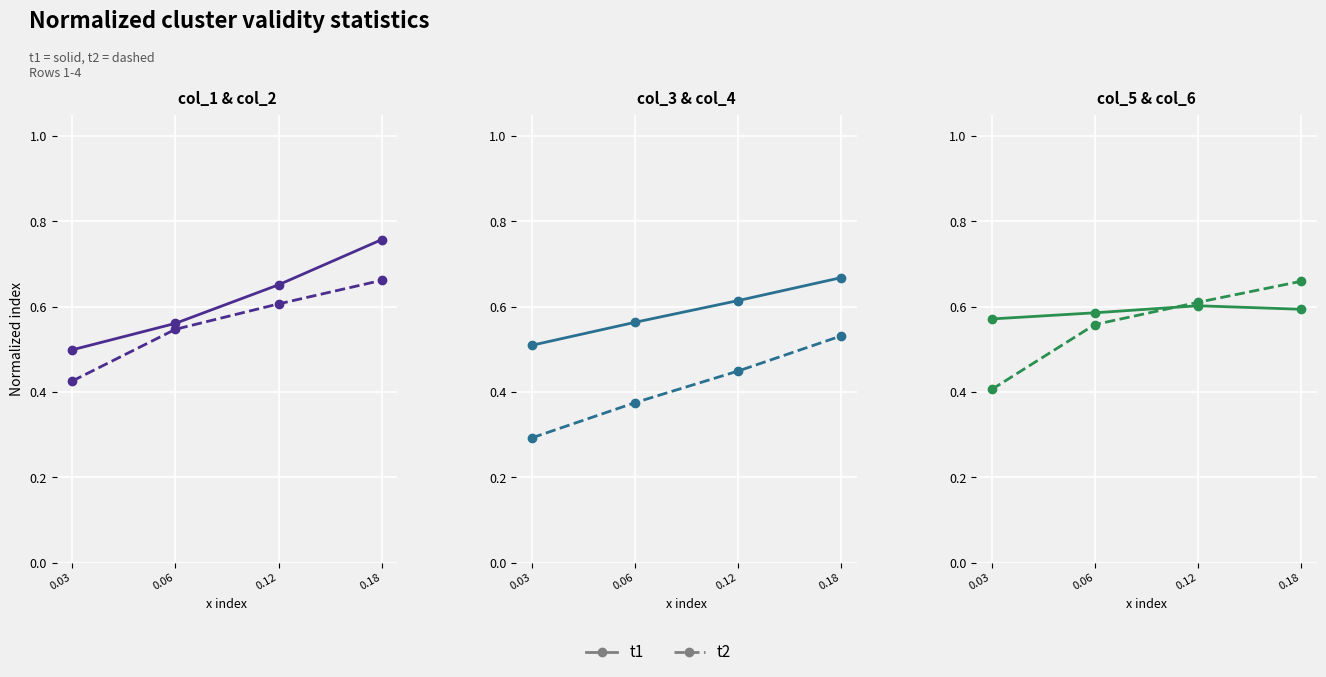

Rank the categories by t1 value from highest to lowest.

0.12, 0.18, 0.06, 0.03